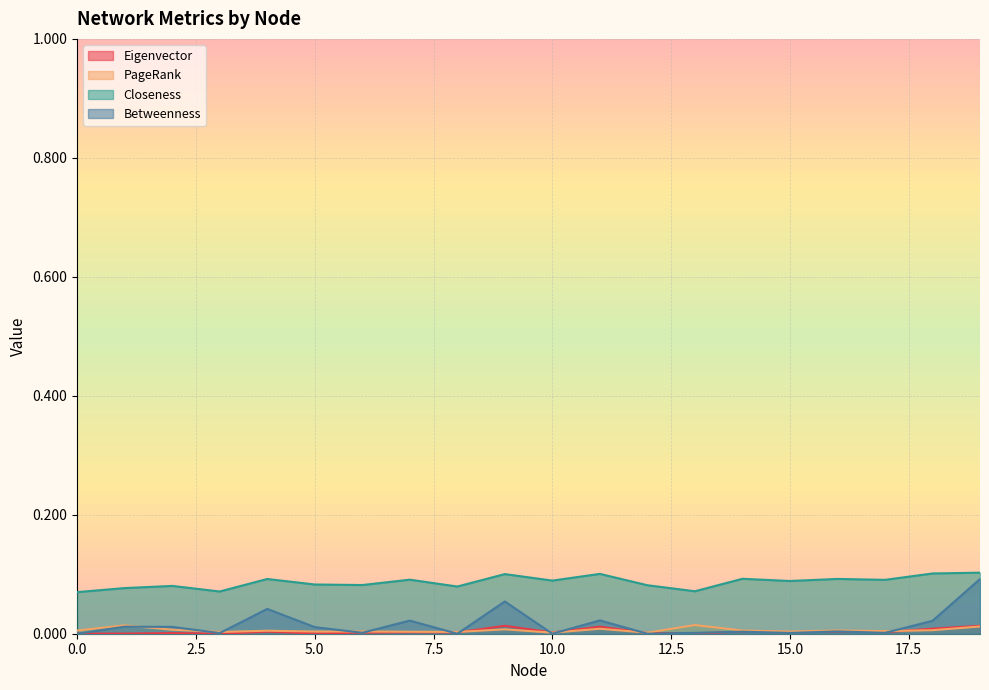

At which category is the sum across all series the highest?

19